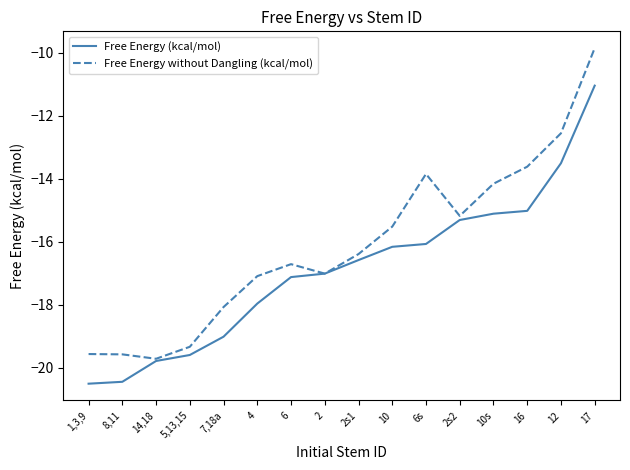

What is the approximate value of Free Energy without Dangling (kcal/mol) at 14,18?

-19.7